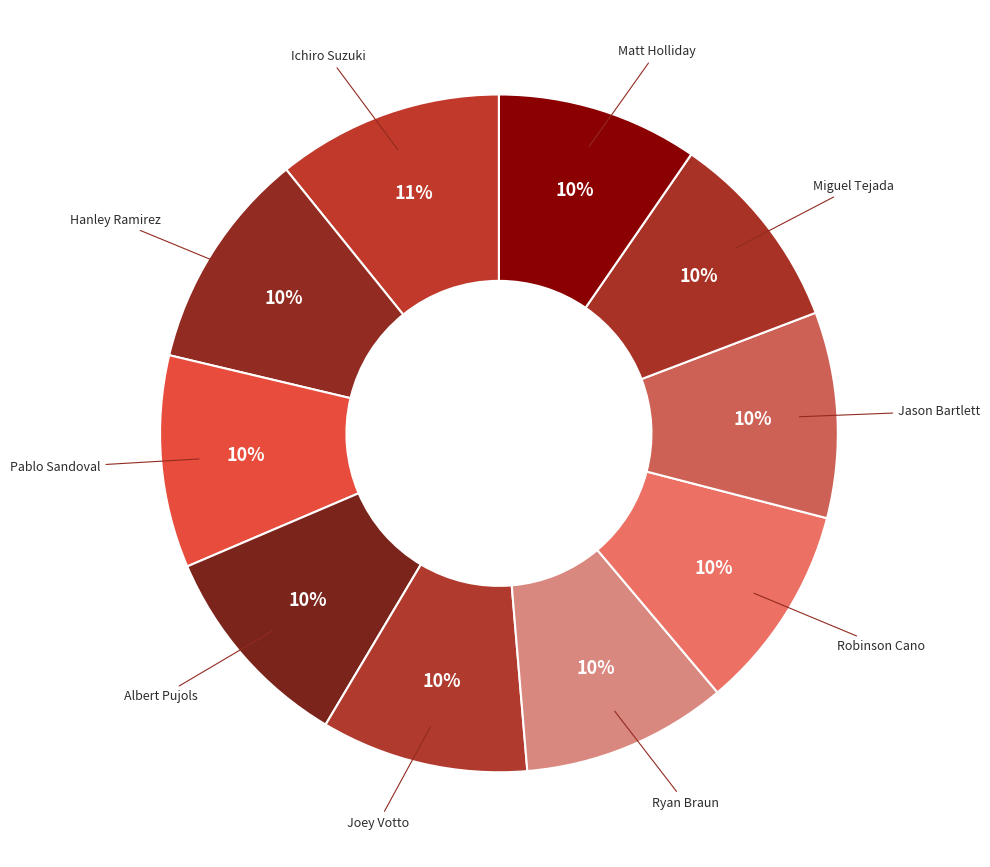

Count the number of slices in the pie.

10